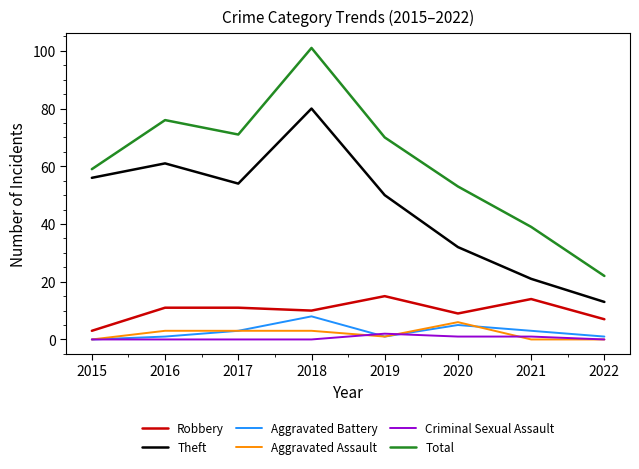

True or false: Robbery and Criminal Sexual Assault cross at least once.

False